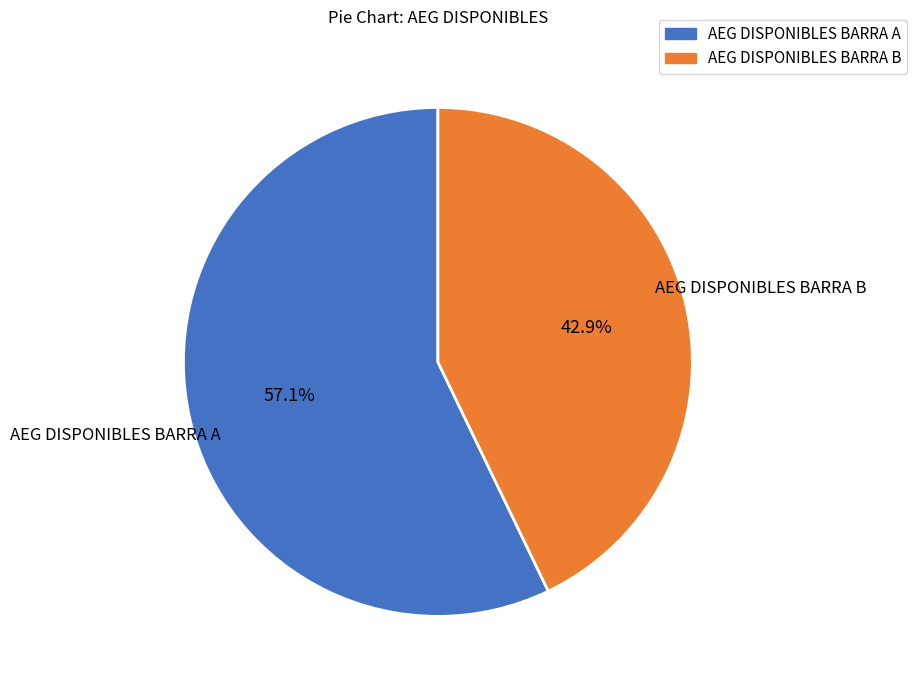

Which category has the smallest portion of the pie?

AEG DISPONIBLES BARRA B